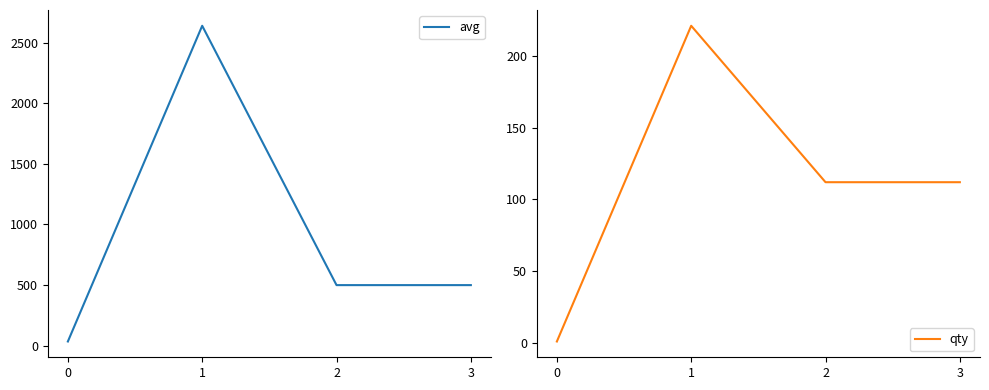

Reading left to right, transcribe all the data shown in this chart.

avg: 0=35	1=2639	2=500	3=500
qty: 0=1	1=221	2=112	3=112